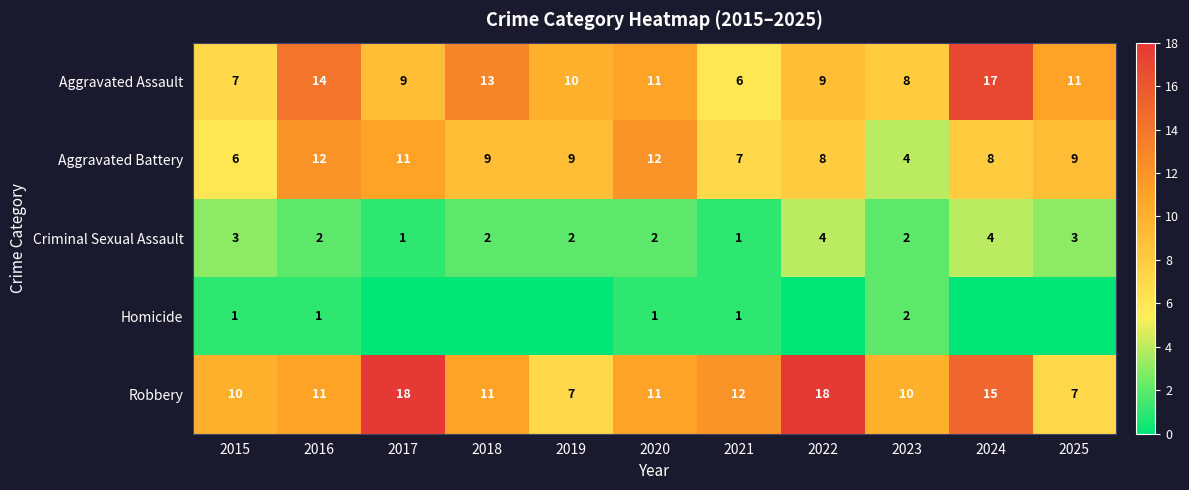

What is the approximate value of Robbery at 2024, to the nearest 10?

20